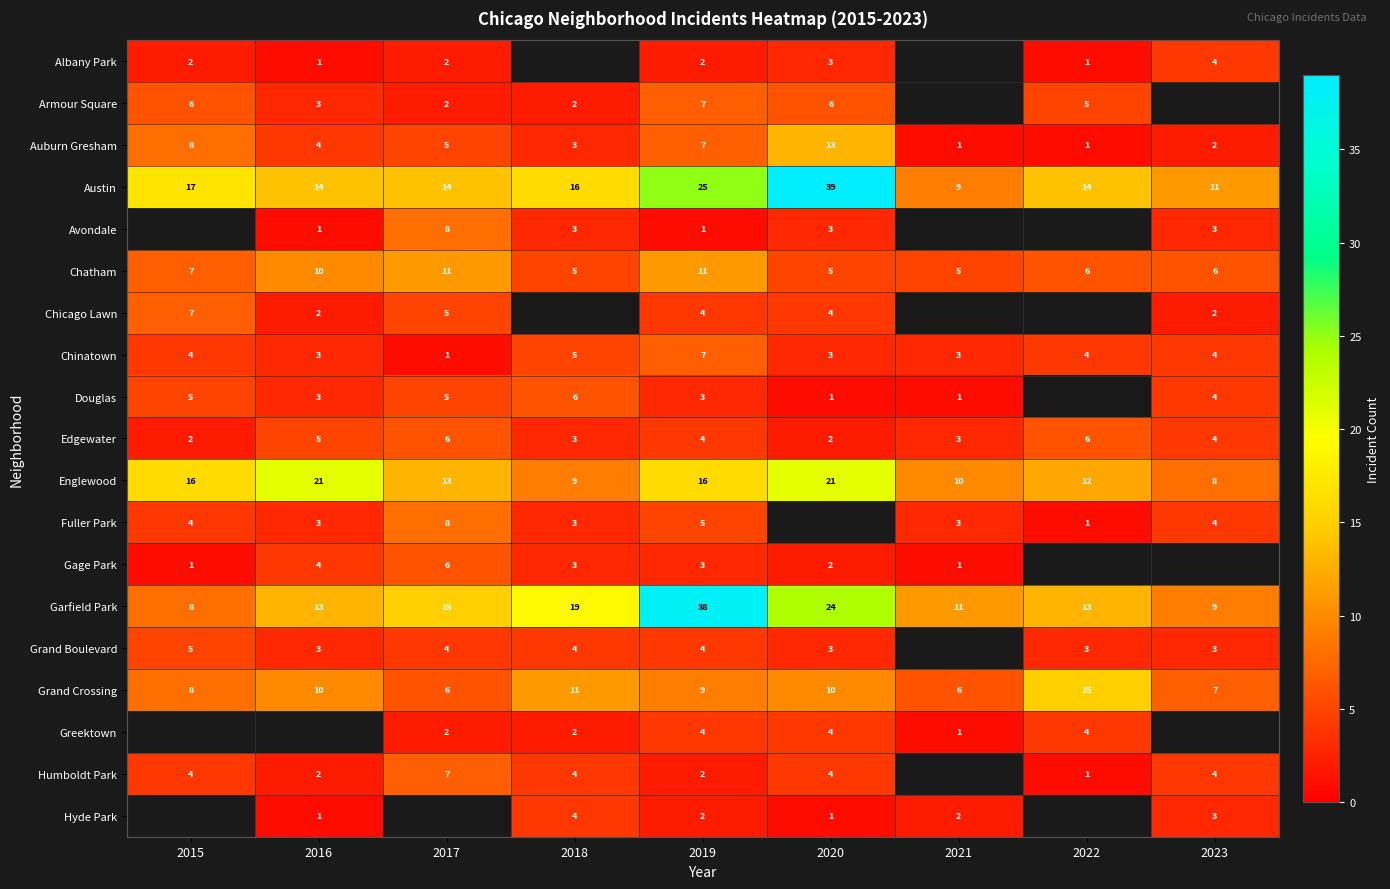

At how many categories does at least one series exceed 27?

2